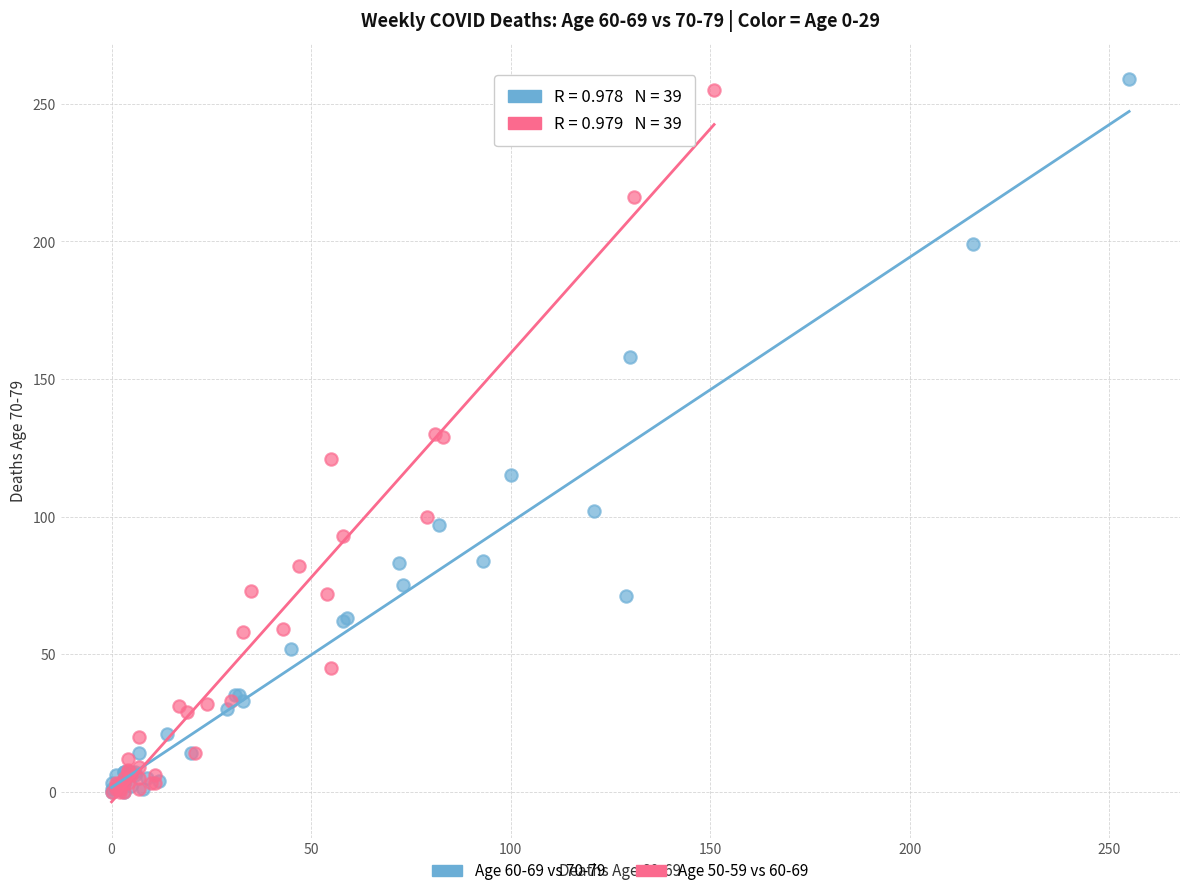

Which series has the widest spread of Y values?

Age 60-69 vs 70-79